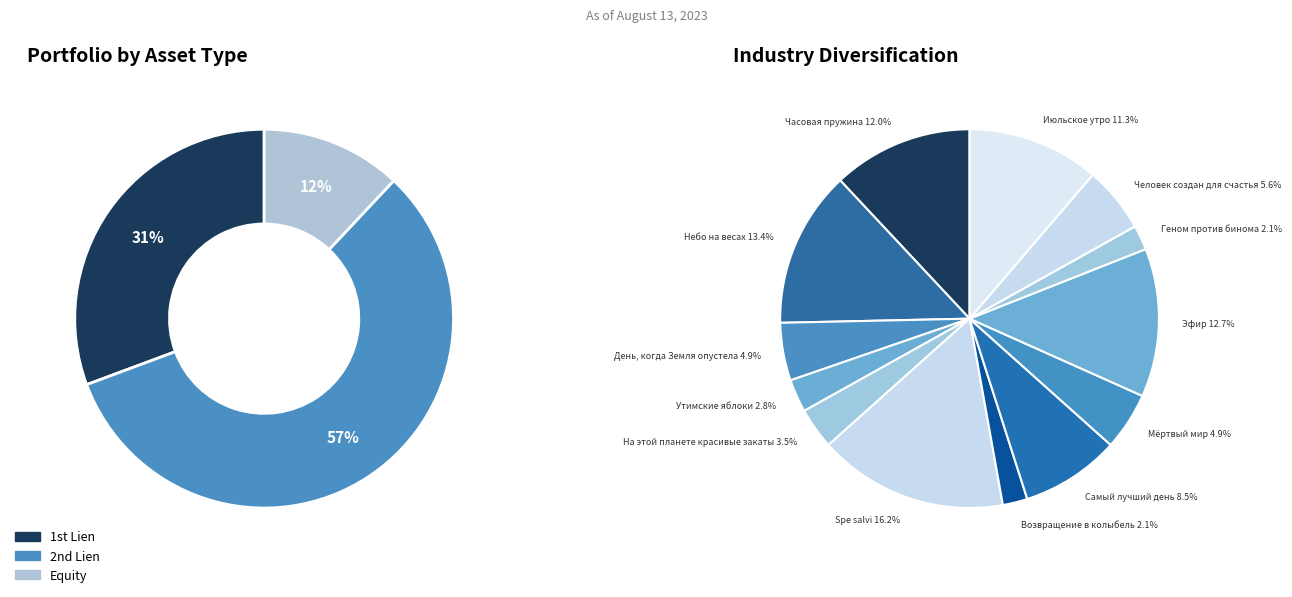

Does any single category account for the majority?

No